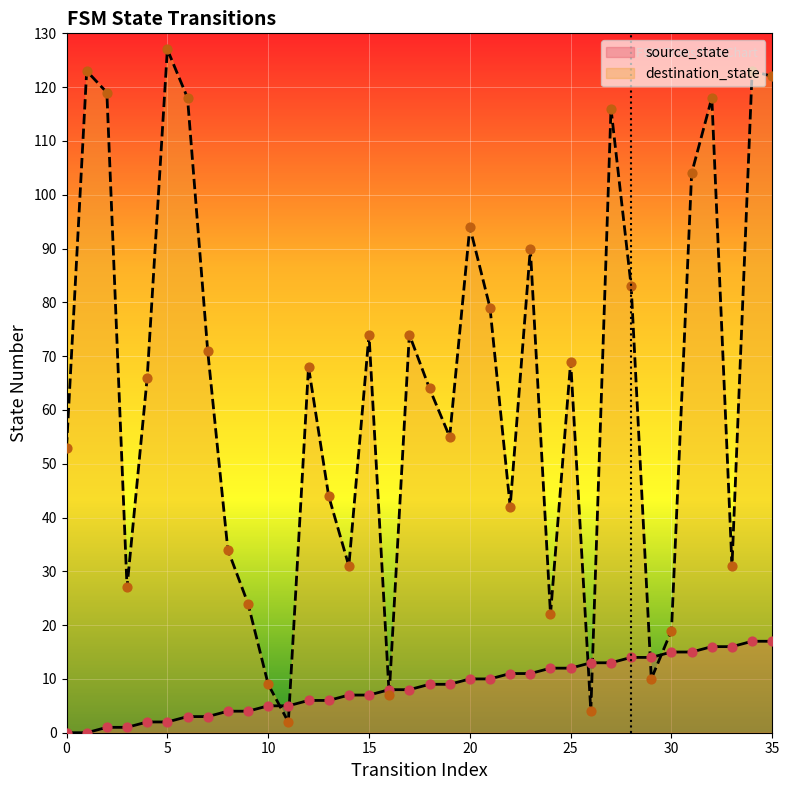

Which series reaches the maximum Y coordinate?

destination_state